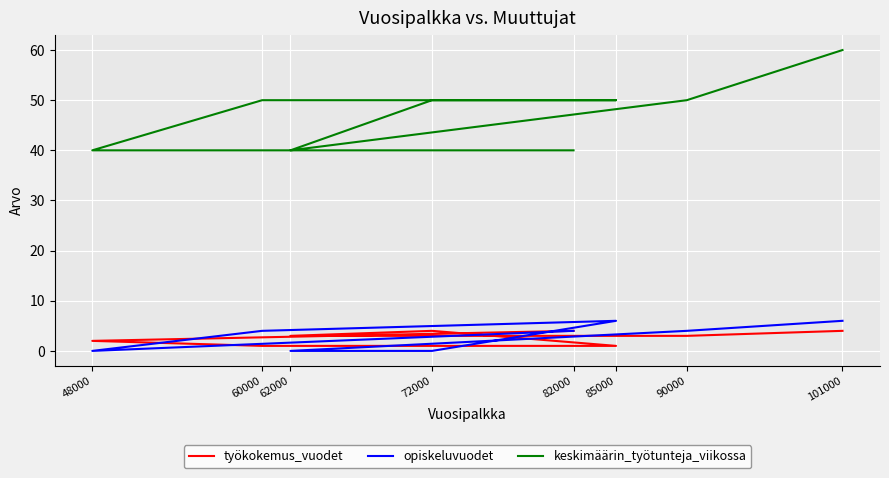

At which label does opiskeluvuodet first exceed 4?

85000